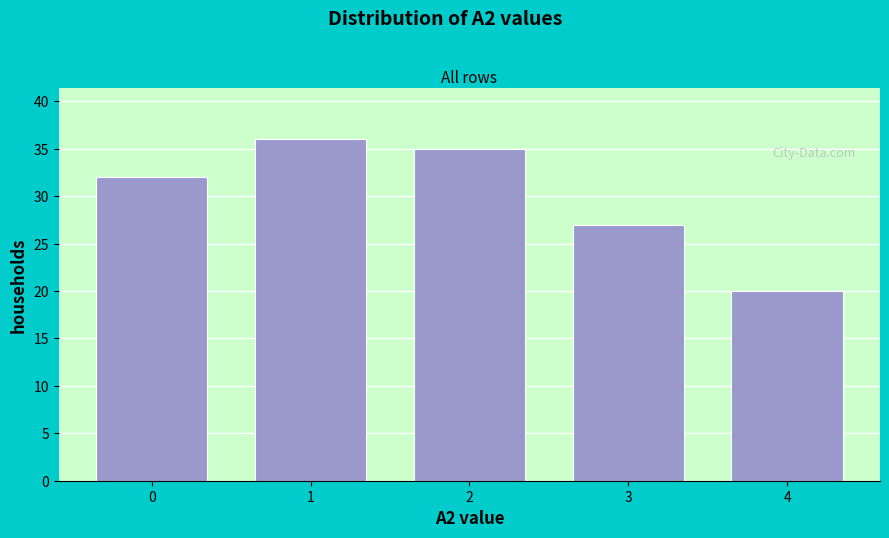

Reading right to left, list all the values displayed in this chart.

4=20	3=27	2=35	1=36	0=32